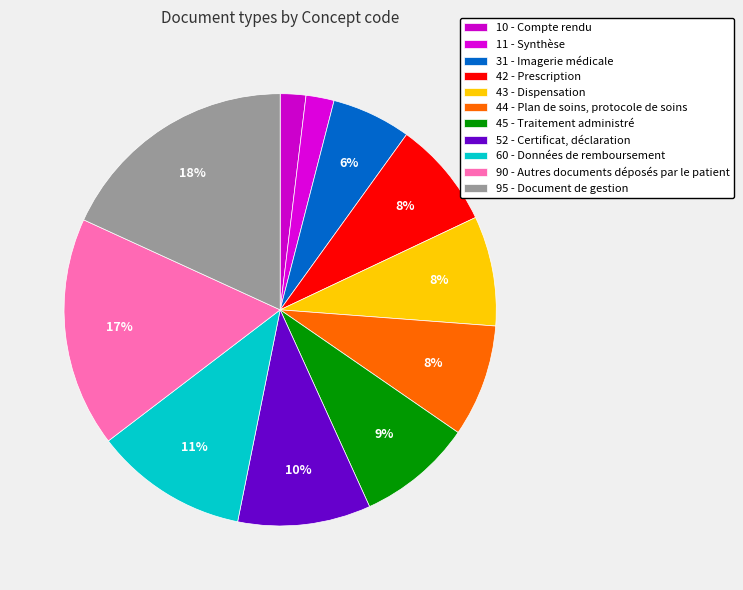

How many slices are in this pie chart?

11